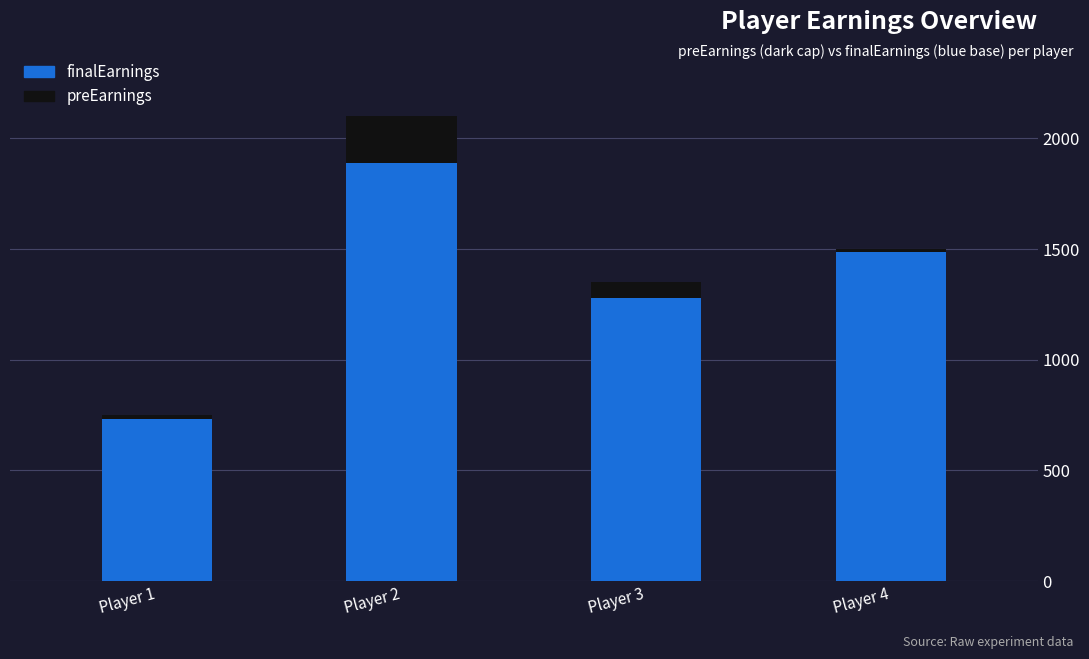

At which category is the sum across all series the highest?

Player 2